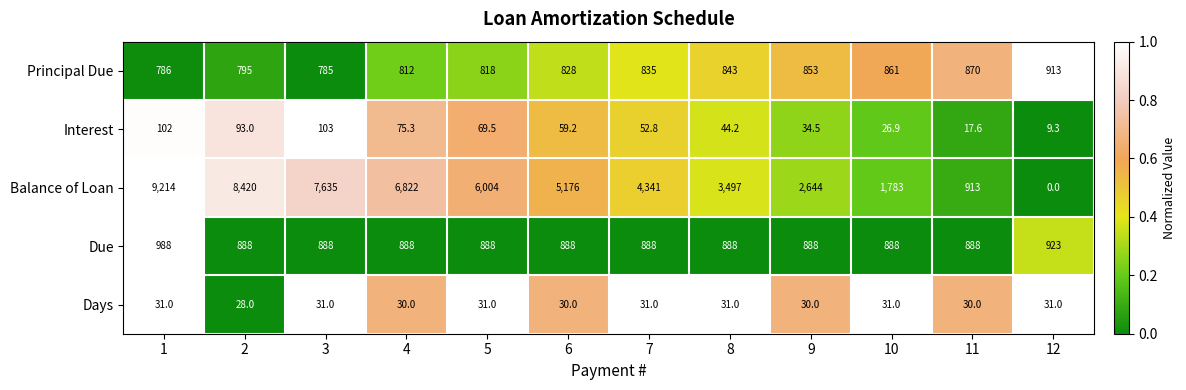

What is the difference between the highest and lowest values at 8?

3466.0